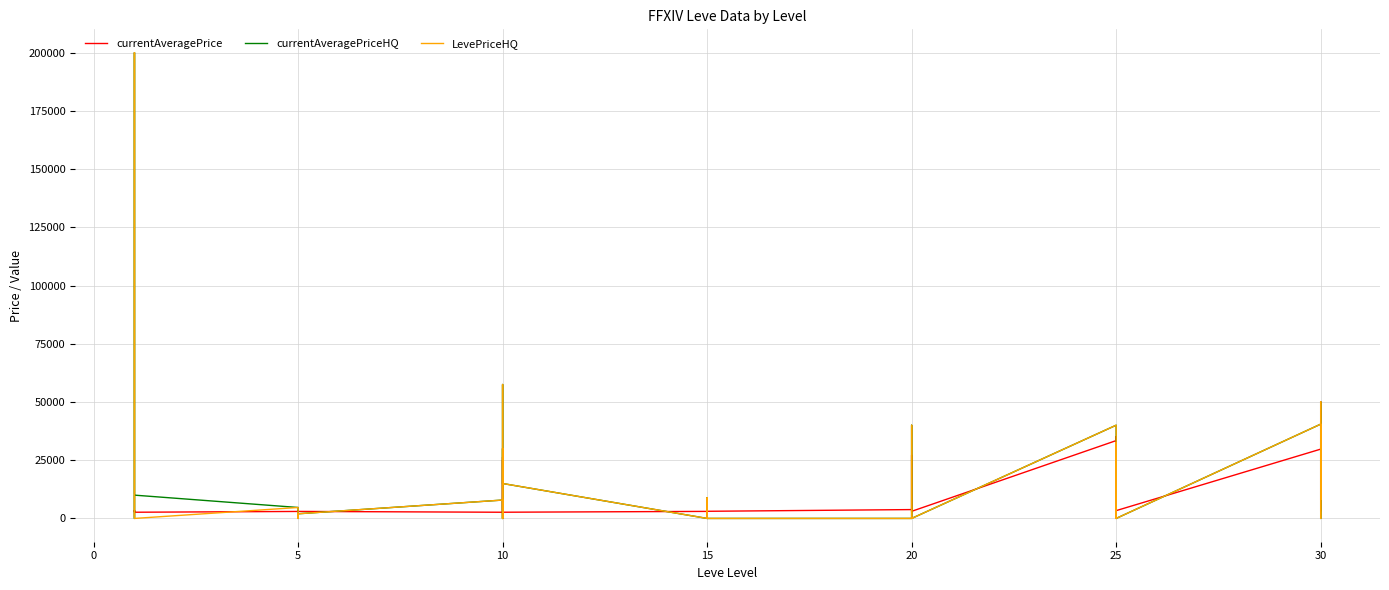

Where does the currentAveragePrice series first go above 3325?

10